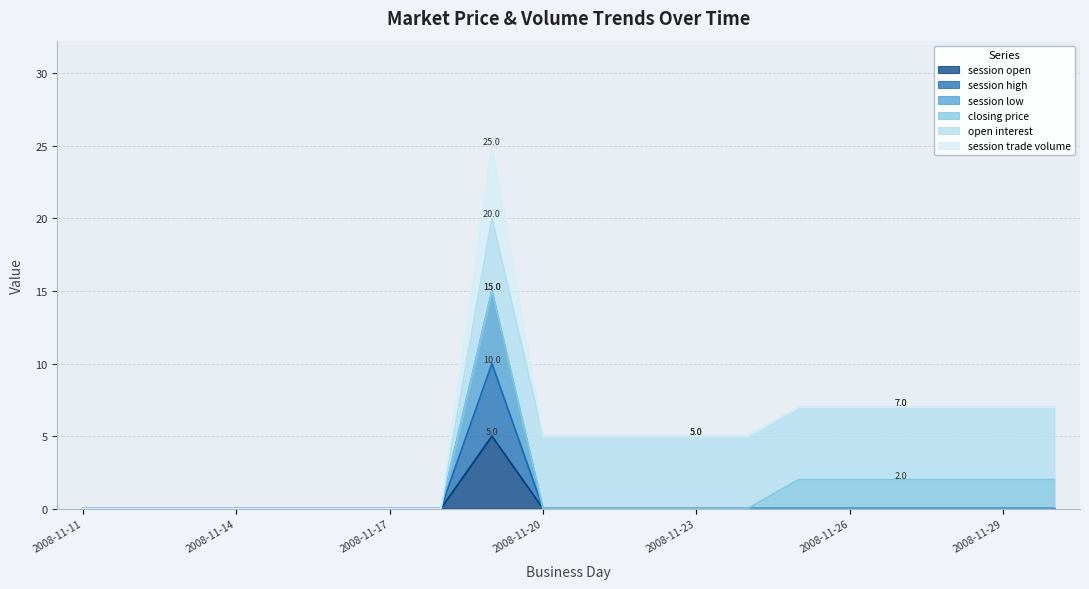

True or false: session low and session high intersect in this chart.

False